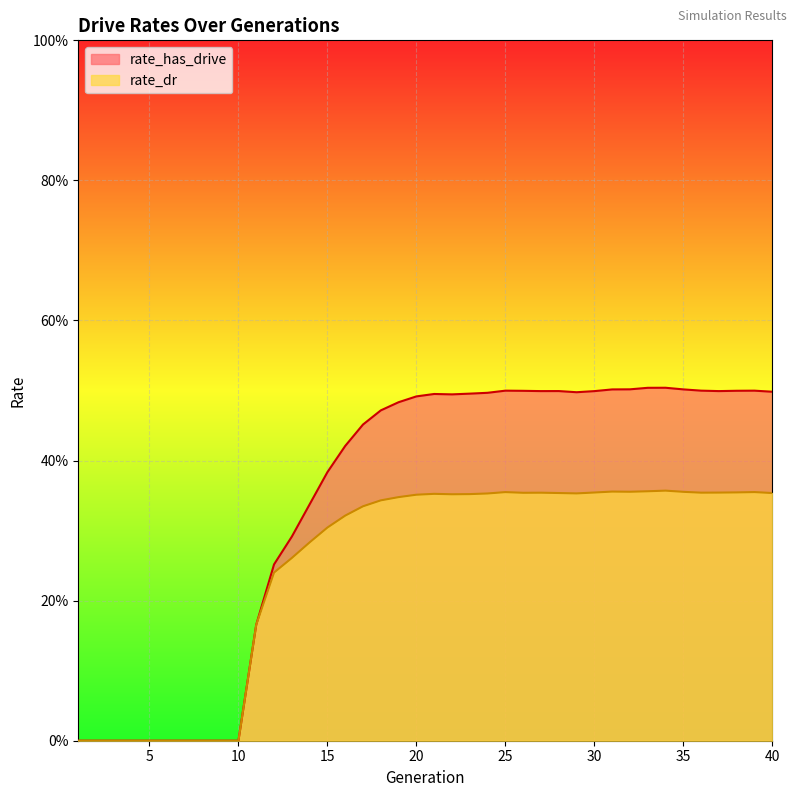

Between 17 and 6, which is larger?

17